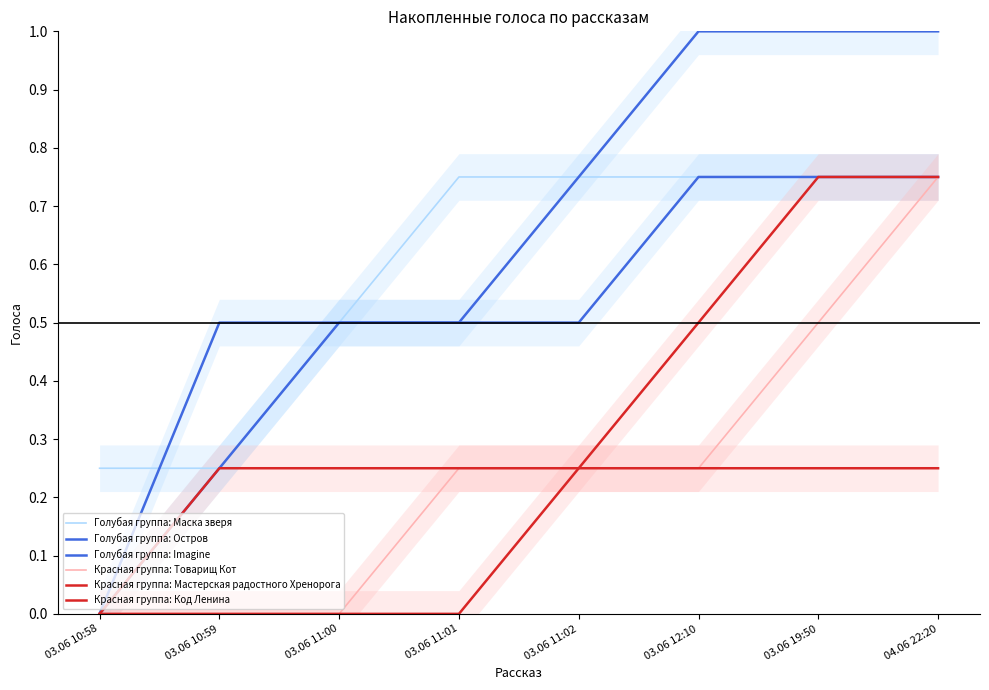

Reading right to left, what are all the values shown in this chart?

Голубая группа: Маска зверя: 04.06 22:20=0.8	03.06 19:50=0.8	03.06 12:10=0.8	03.06 11:02=0.8	03.06 11:01=0.8	03.06 11:00=0.5	03.06 10:59=0.2	03.06 10:58=0.2
Голубая группа: Остров: 04.06 22:20=1.0	03.06 19:50=1.0	03.06 12:10=1.0	03.06 11:02=0.8	03.06 11:01=0.5	03.06 11:00=0.5	03.06 10:59=0.5	03.06 10:58=0.0
Голубая группа: Imagine: 04.06 22:20=0.8	03.06 19:50=0.8	03.06 12:10=0.8	03.06 11:02=0.5	03.06 11:01=0.5	03.06 11:00=0.5	03.06 10:59=0.2	03.06 10:58=0.0
Красная группа: Товарищ Кот: 04.06 22:20=0.8	03.06 19:50=0.5	03.06 12:10=0.2	03.06 11:02=0.2	03.06 11:01=0.2	03.06 11:00=0.0	03.06 10:59=0.0	03.06 10:58=0.0
Красная группа: Мастерская радостного Хренорога: 04.06 22:20=0.8	03.06 19:50=0.8	03.06 12:10=0.5	03.06 11:02=0.2	03.06 11:01=0.0	03.06 11:00=0.0	03.06 10:59=0.0	03.06 10:58=0.0
Красная группа: Код Ленина: 04.06 22:20=0.2	03.06 19:50=0.2	03.06 12:10=0.2	03.06 11:02=0.2	03.06 11:01=0.2	03.06 11:00=0.2	03.06 10:59=0.2	03.06 10:58=0.0